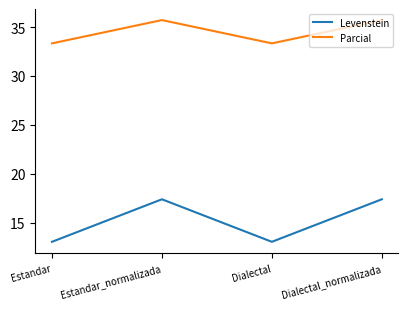

The Parcial series shows 44.0 at Estandar. True or false?

False